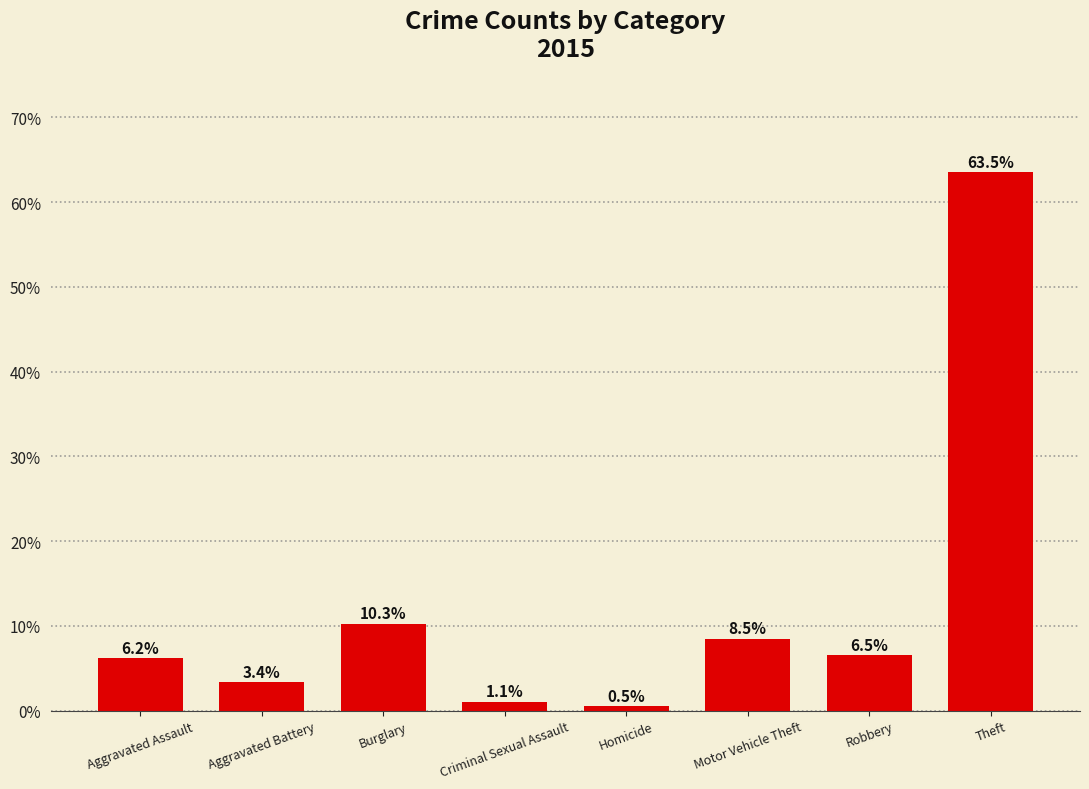

How many bars are there in total?

8